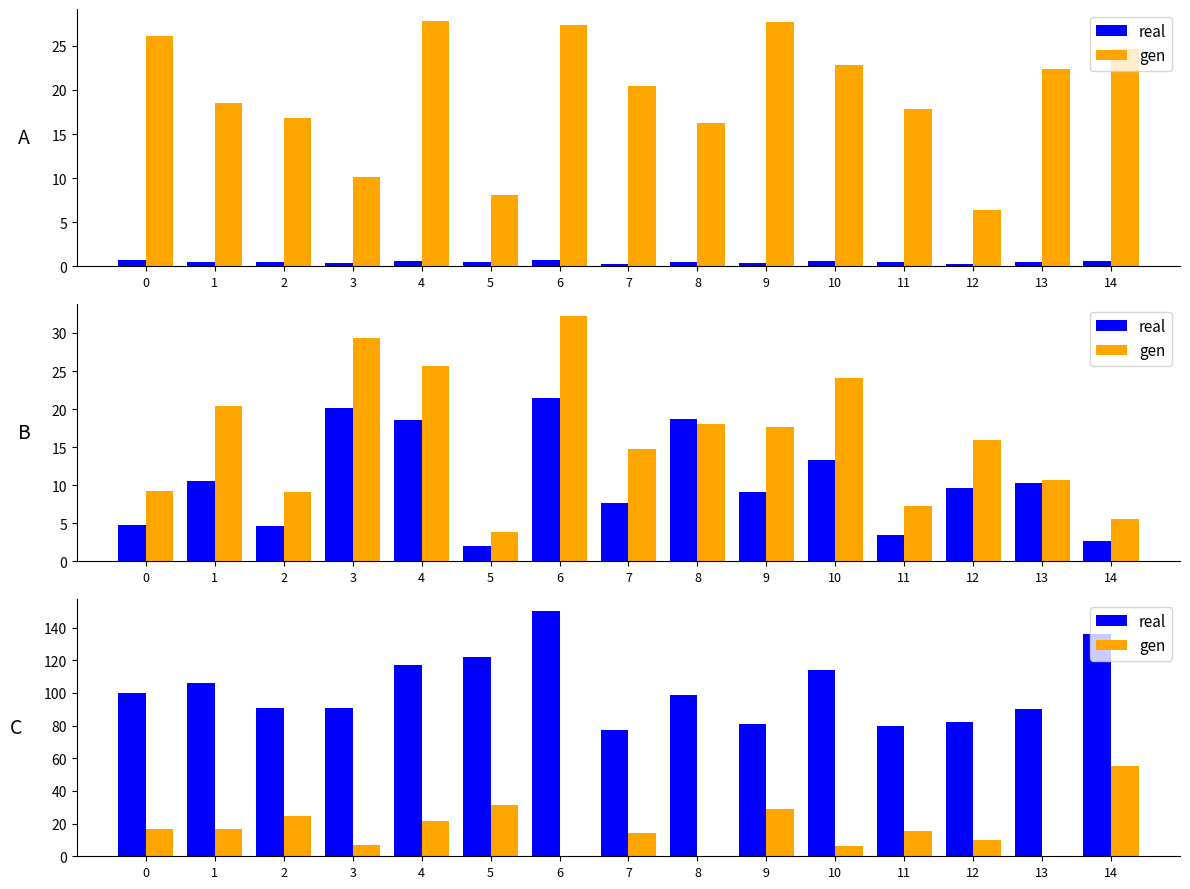

What is the difference between the real values at 3 and 12?

9.0